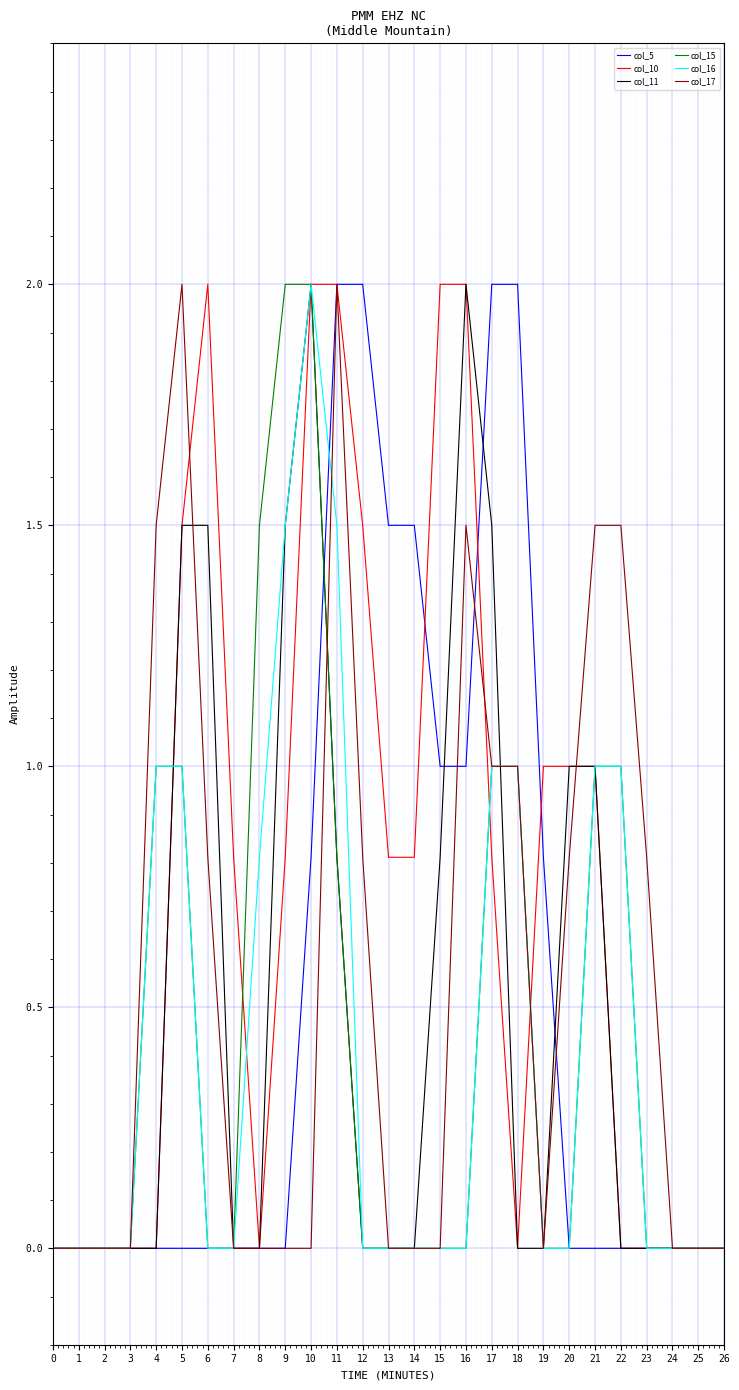

The value of col_11 at 15 is 0.8. True or false?

True